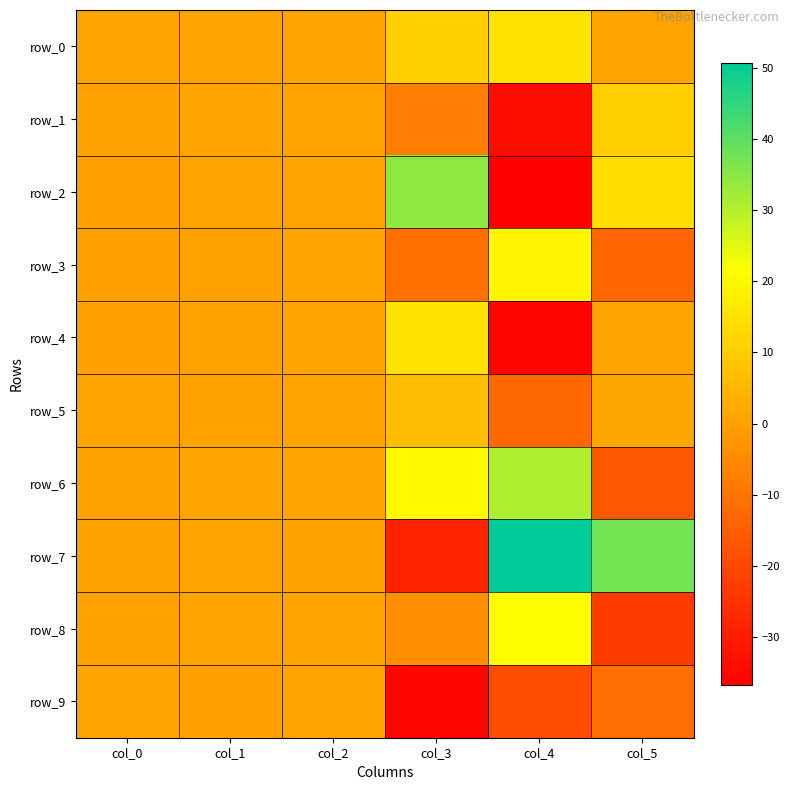

The value of row_7 at col_4 is 24.1. True or false?

False